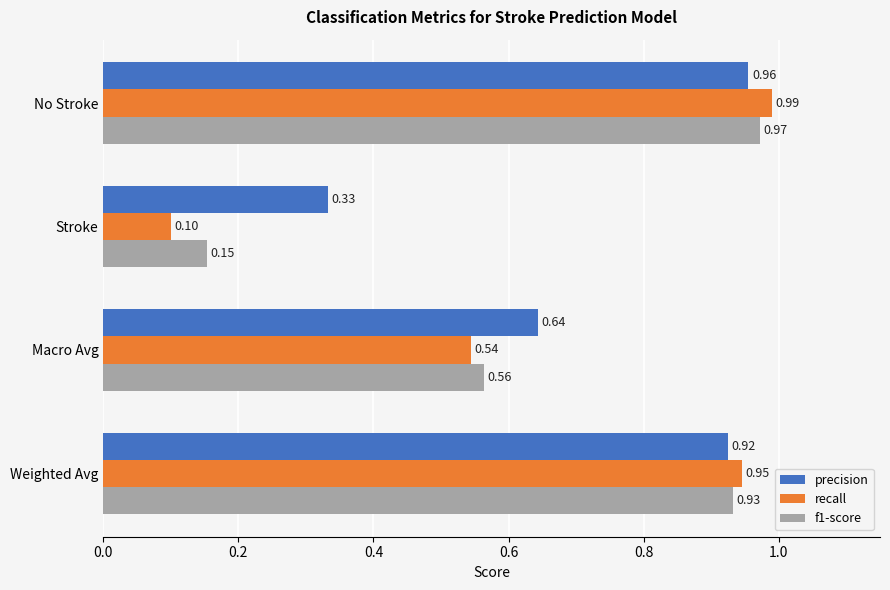

Which series has the largest range (max minus min)?

recall